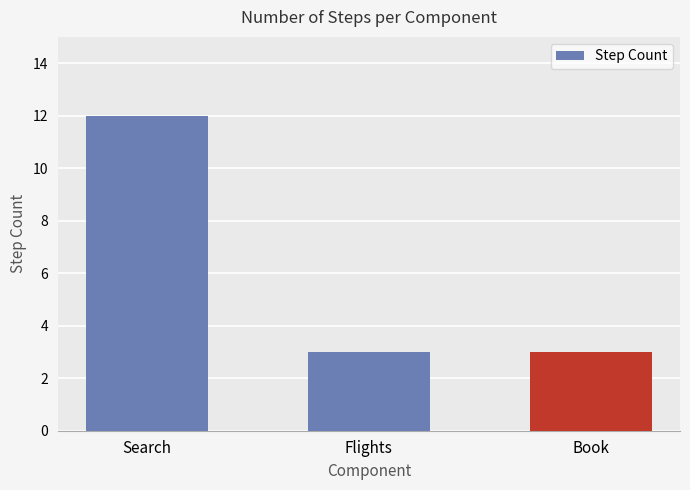

What is the label of the 3rd bar from the right?

Search